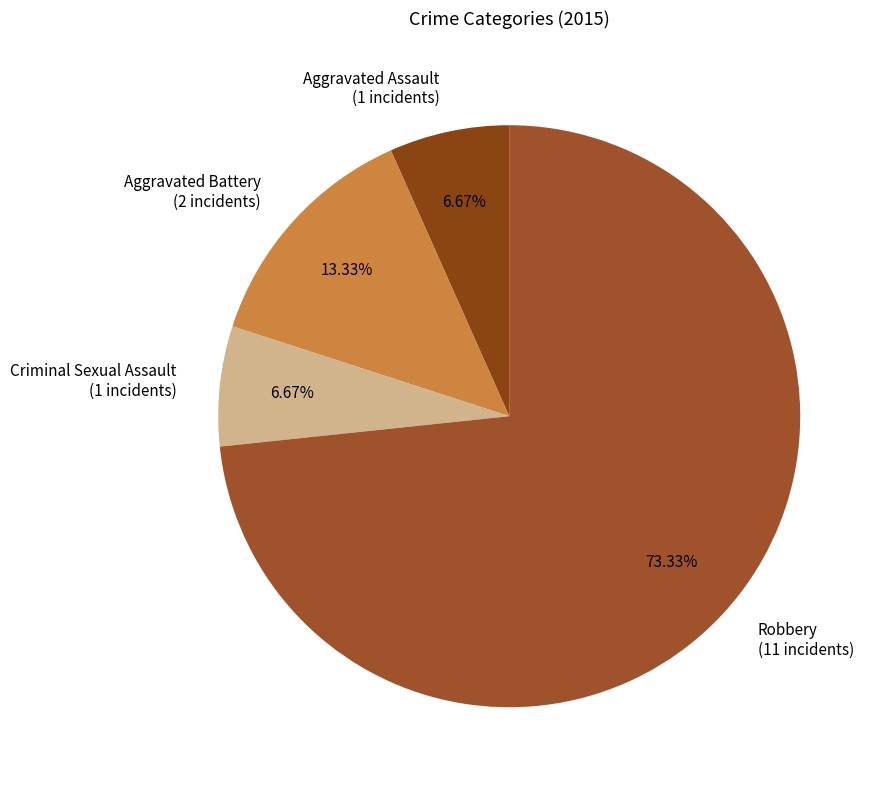

Does Criminal Sexual Assault account for over 50% of the chart?

No